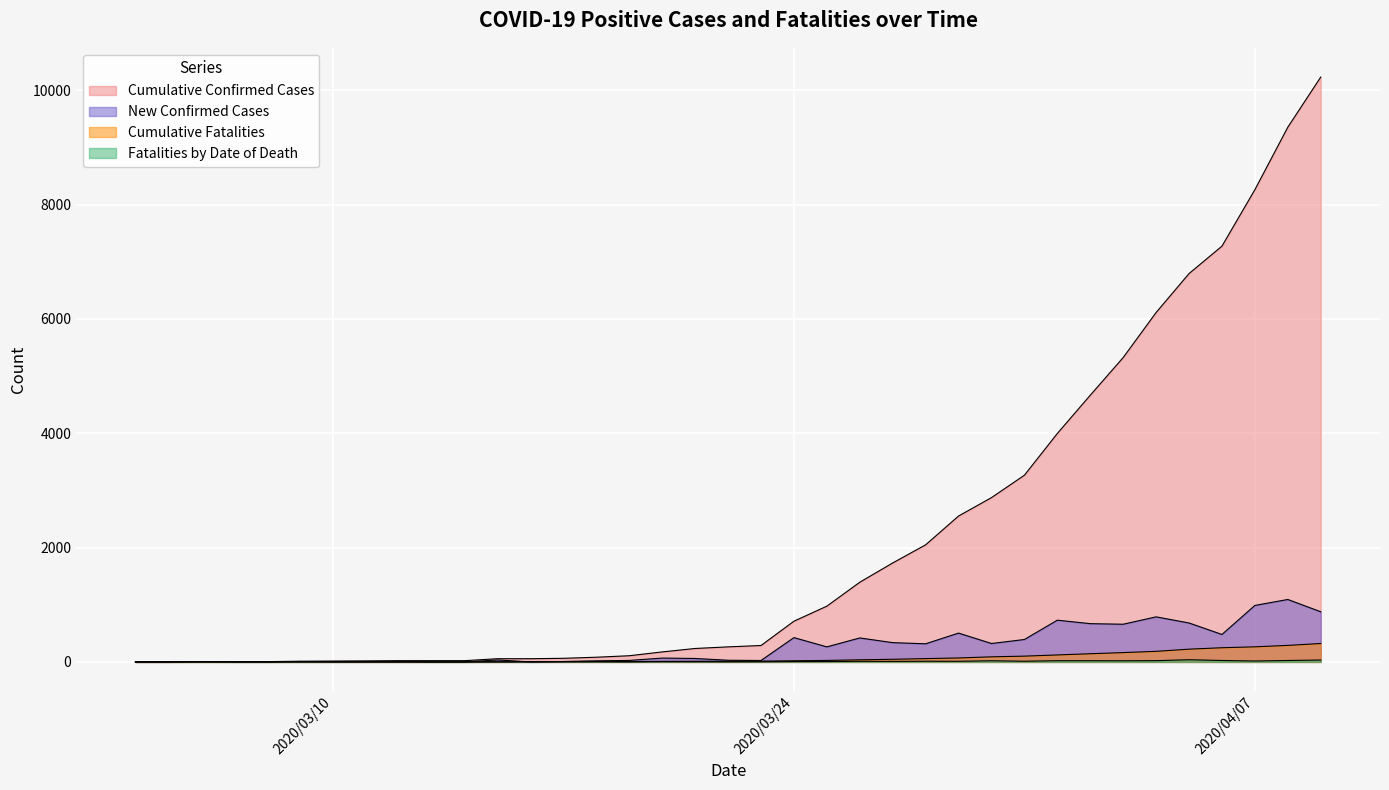

True or false: New Confirmed Cases and Cumulative Confirmed Cases intersect in this chart.

False